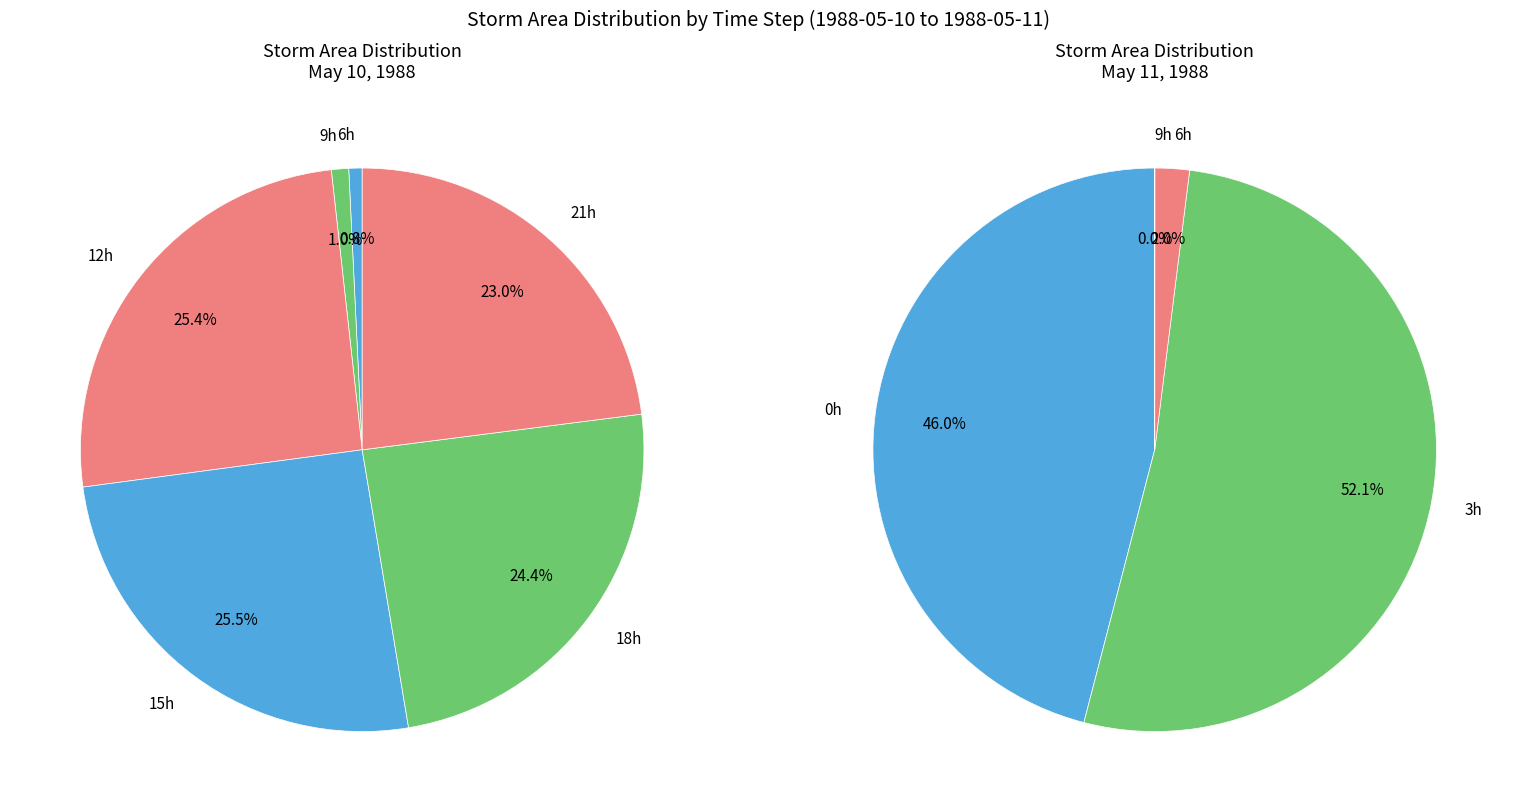

True or false: 11 accounts for 1% of the total.

False